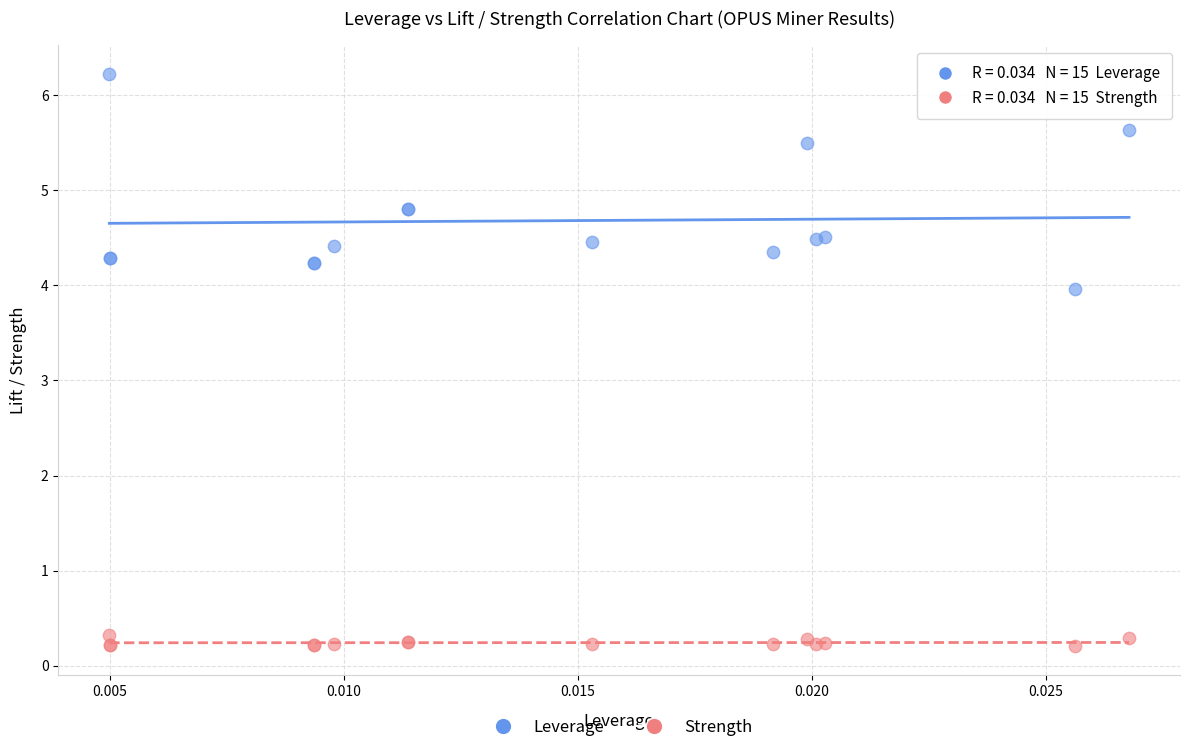

Which series reaches the minimum Y coordinate?

Strength